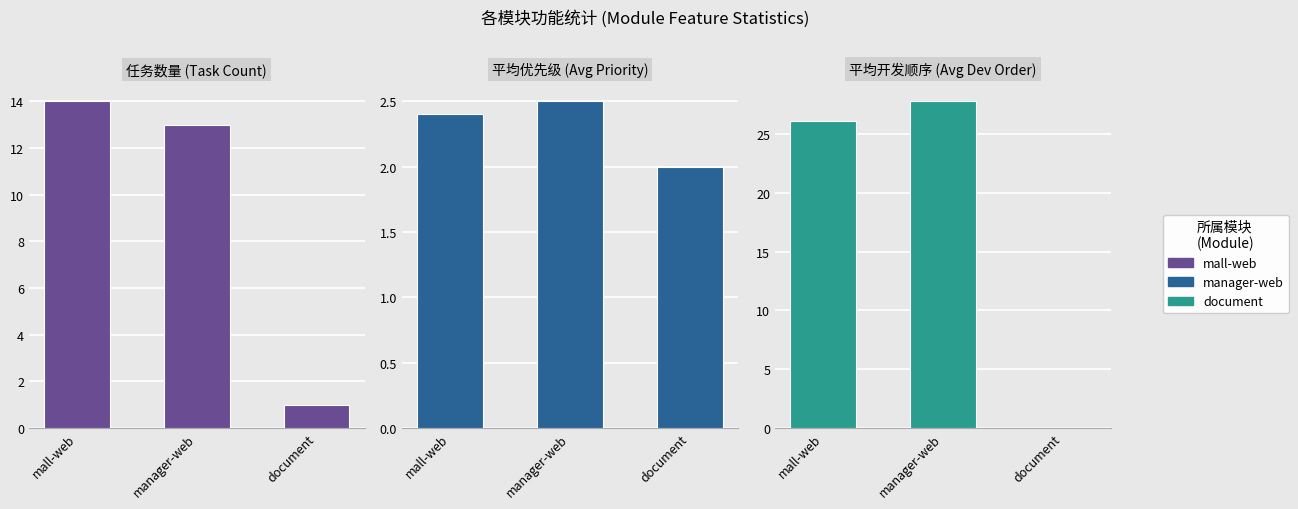

Is it true that 任务数量 (Task Count) equals 13.0 at manager-web?

True